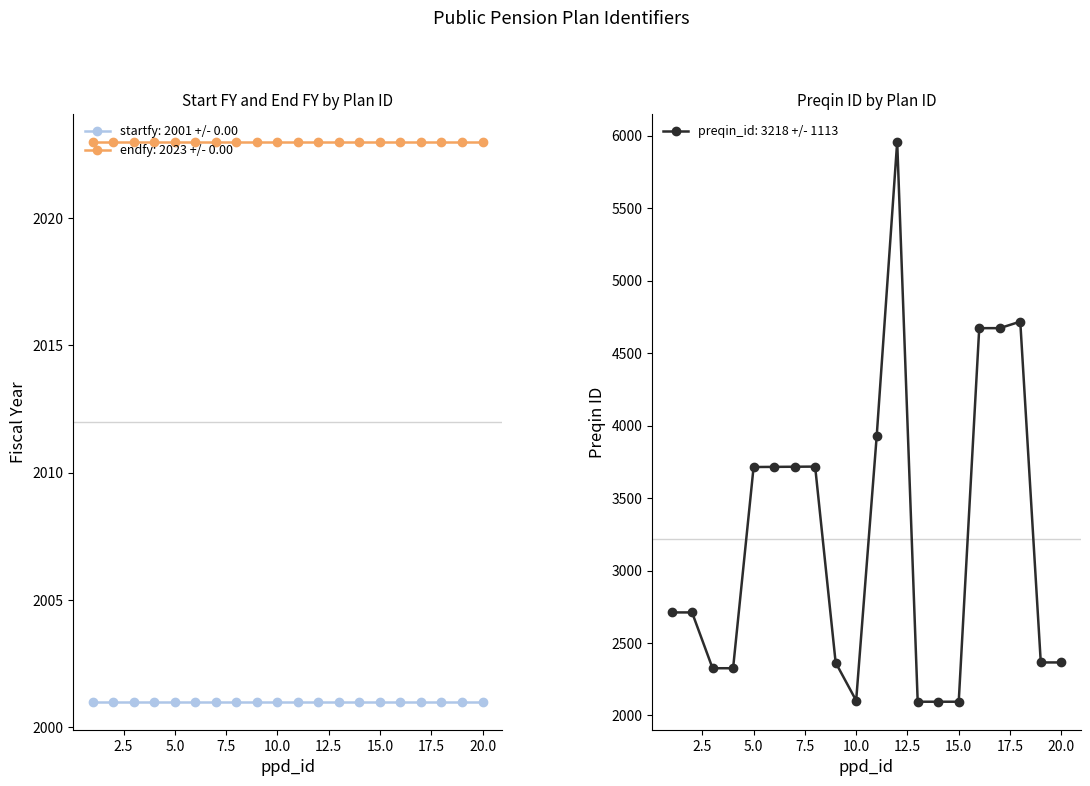

What is the minimum value for preqin_id: 3218 +/- 1113?

2095